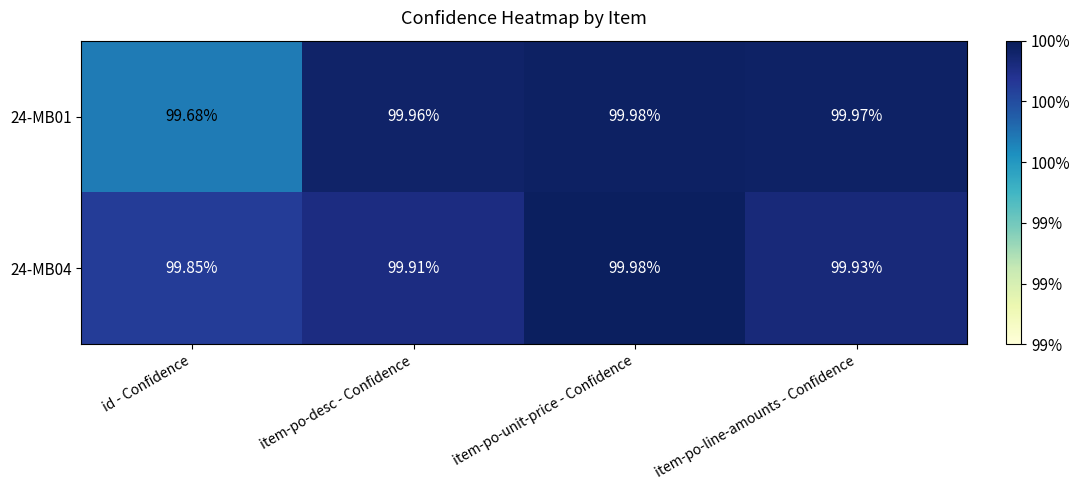

Rank the categories by 24-MB01 value from lowest to highest.

id - Confidence, item-po-desc - Confidence, item-po-line-amounts - Confidence, item-po-unit-price - Confidence